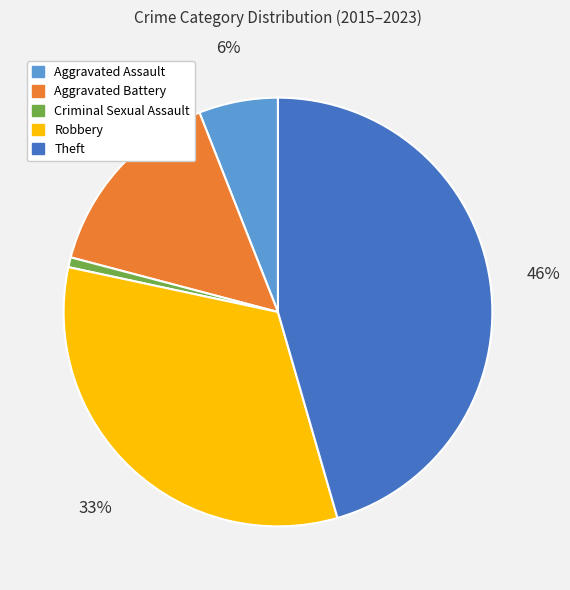

To the nearest percent, what percentage of the pie is Criminal Sexual Assault?

1%